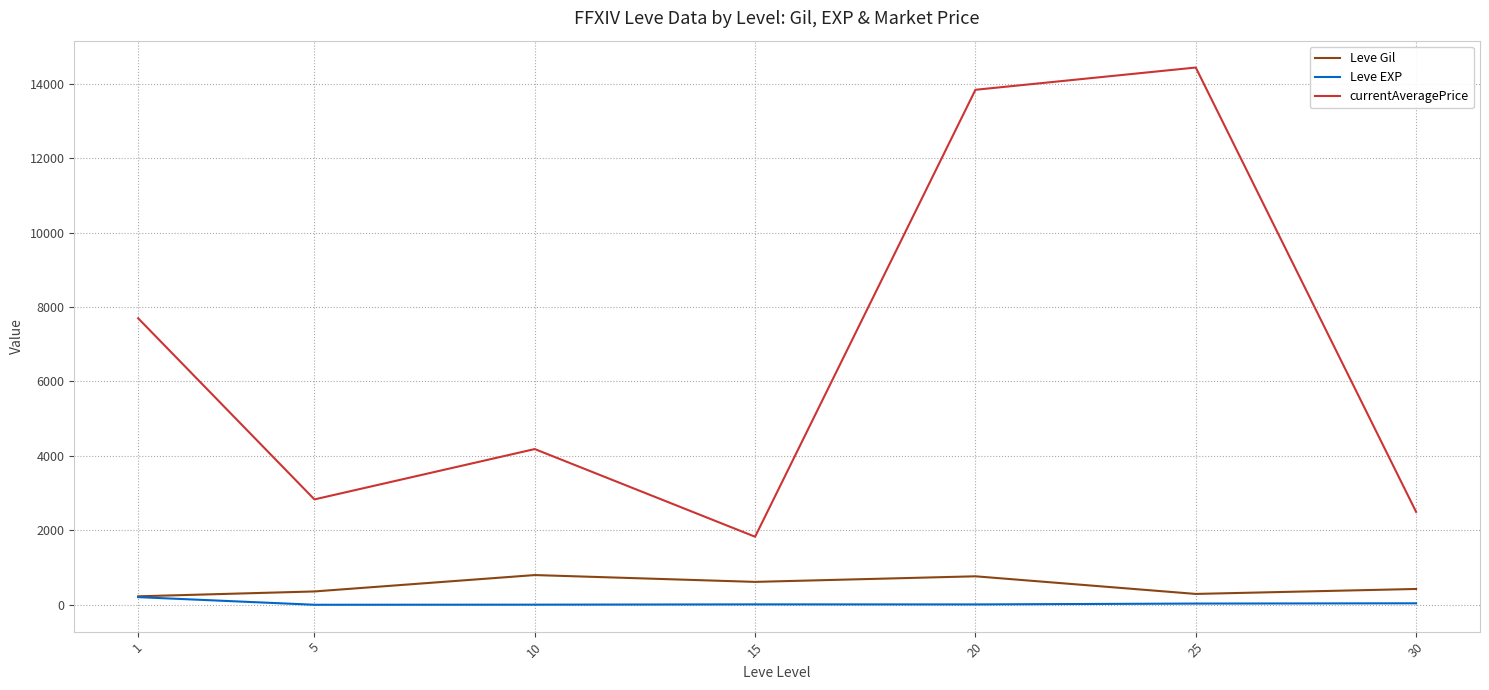

Rank the categories by currentAveragePrice value from lowest to highest.

15, 30, 5, 10, 1, 20, 25